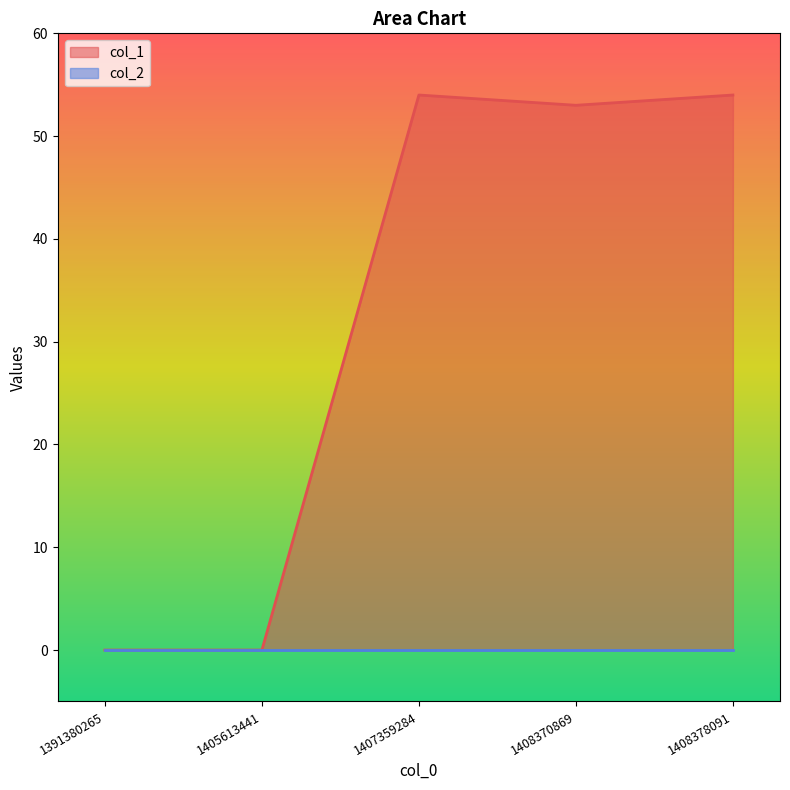

What is the change in value from 1405613441 to 1408370869?

+53